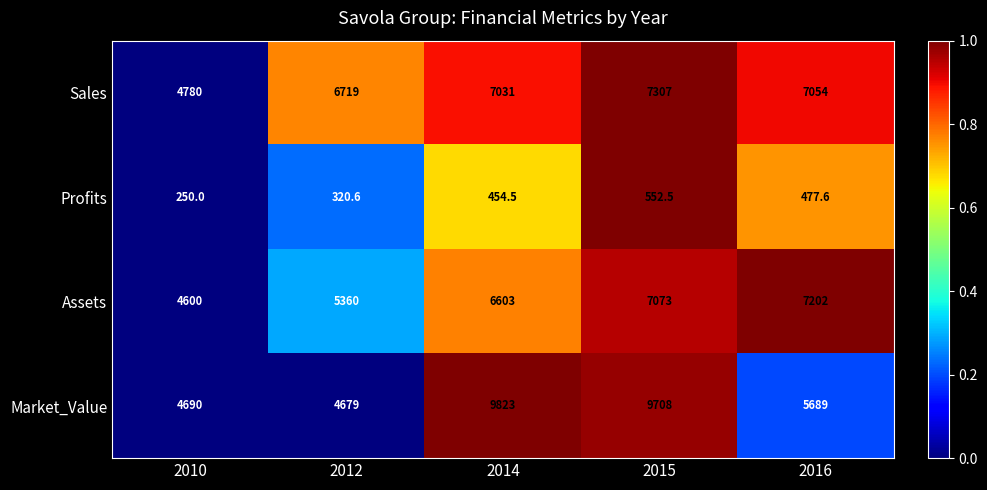

At which label does Profits first exceed 454?

2014